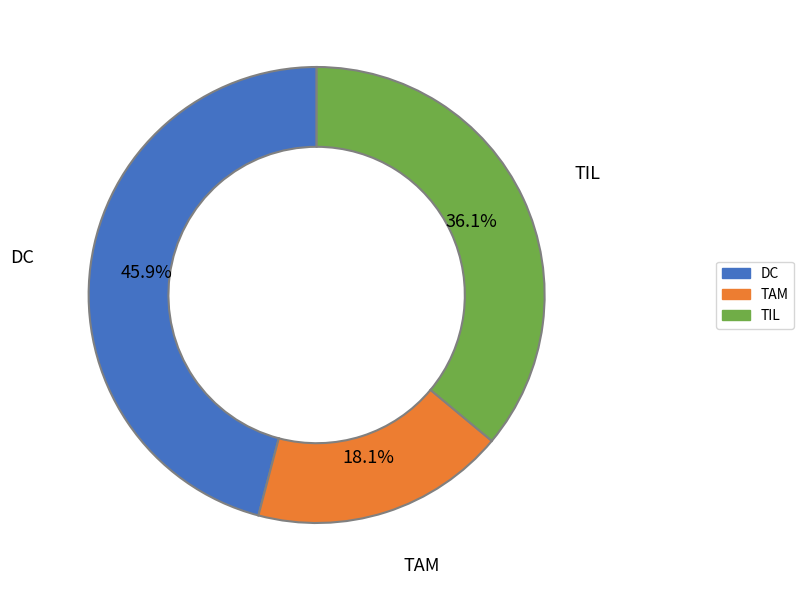

What percentage is the TAM slice, to the nearest percent?

18%